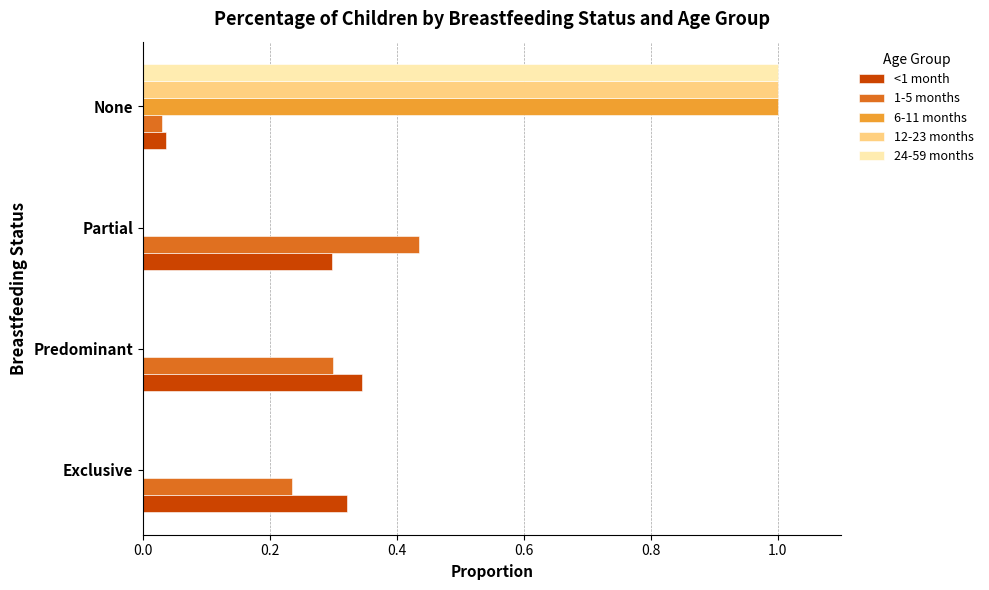

What is the sum of all 24-59 months values?

1.0